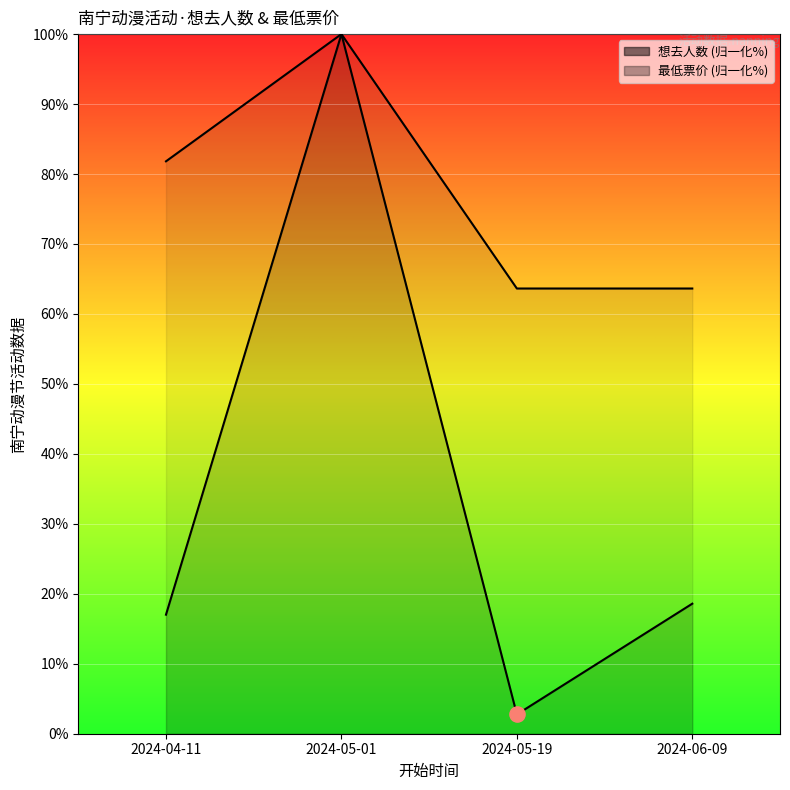

Is the value of 最低票价_line at 2024-05-19 greater than the value of 想去人数_line at 2024-05-01?

No